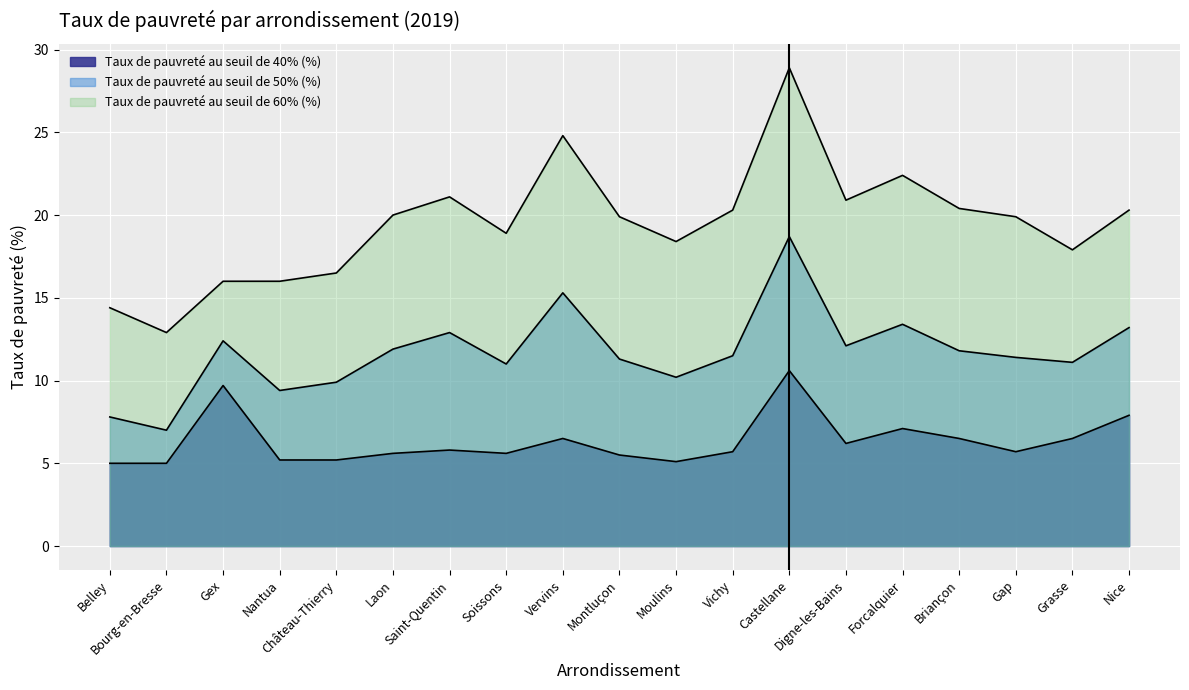

True or false: Taux de pauvreté au seuil de 40% (%) has more than 0 points higher than both neighbors.

True